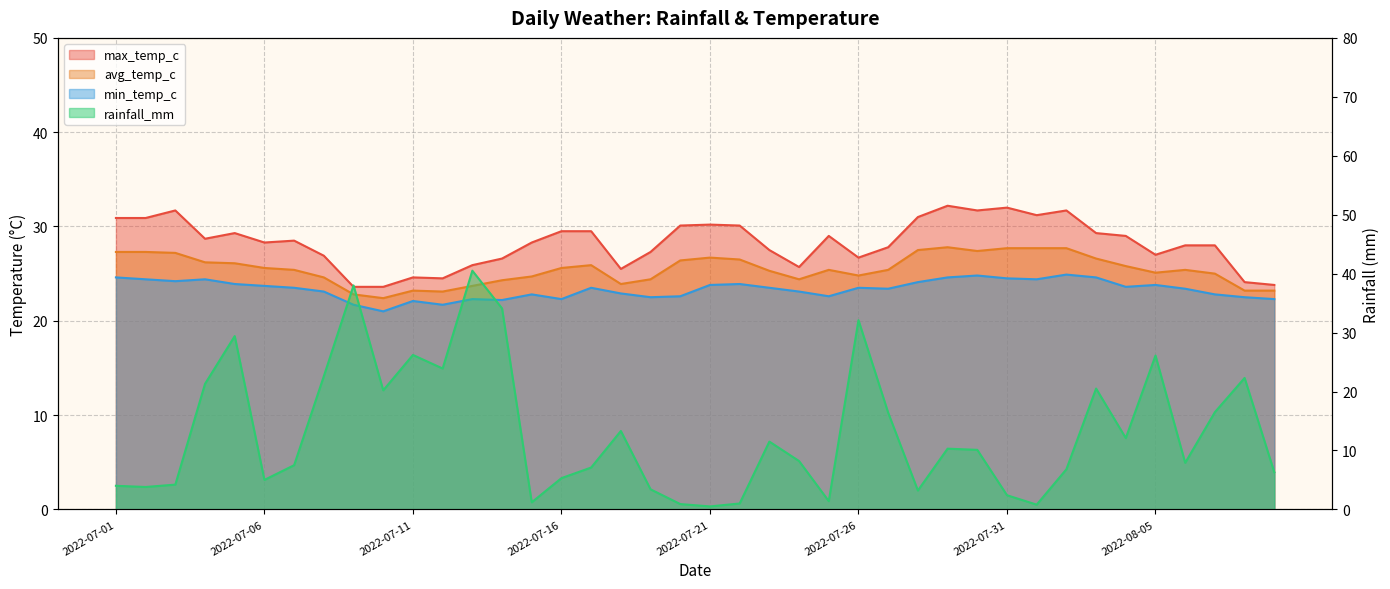

True or false: min_temp_c and avg_temp_c intersect in this chart.

False